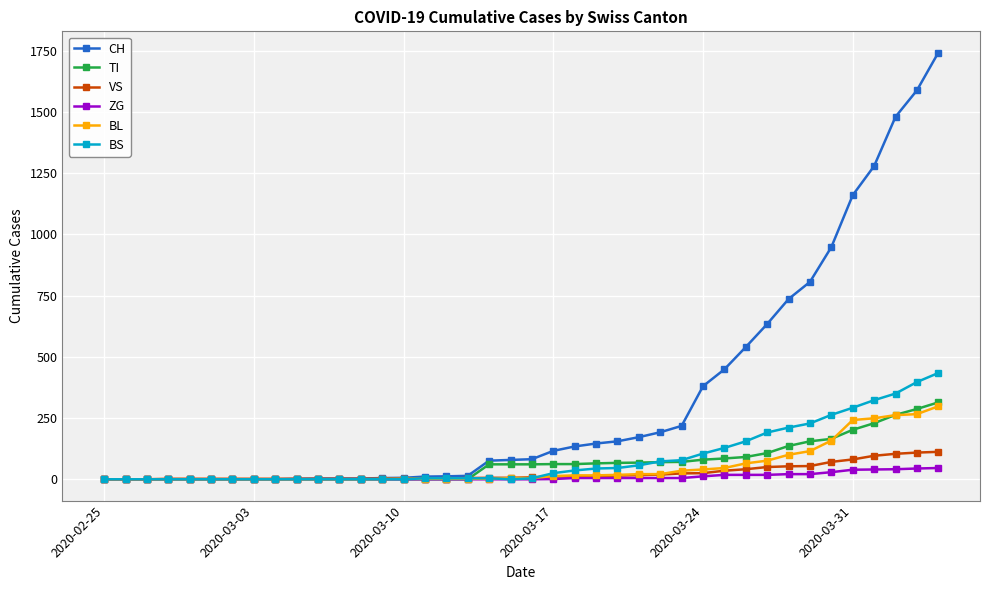

Which series has the largest total across all categories?

CH